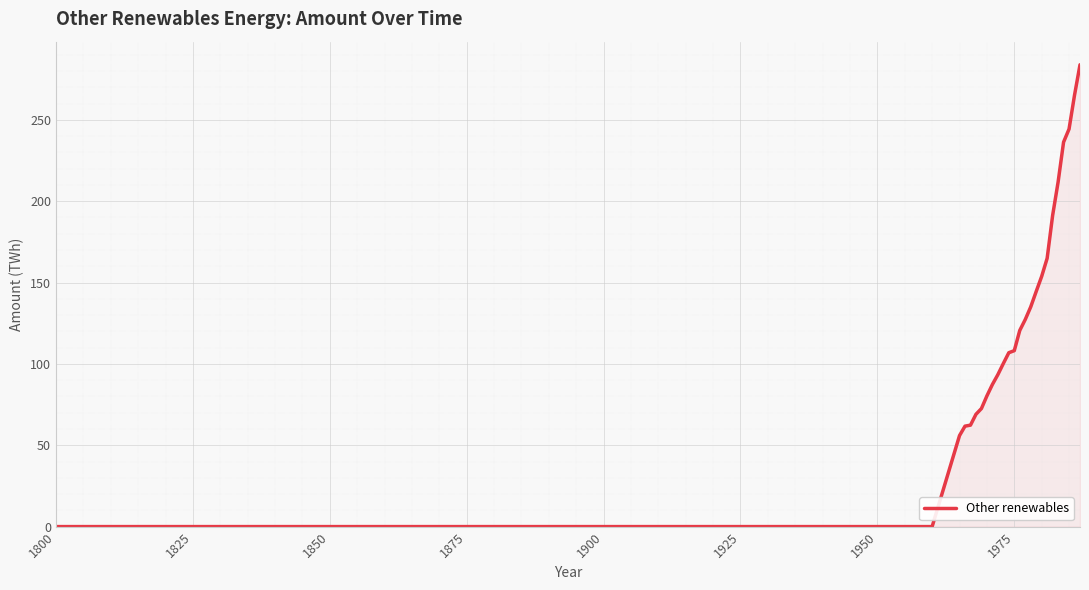

What is the difference between the maximum and minimum values?

283.9